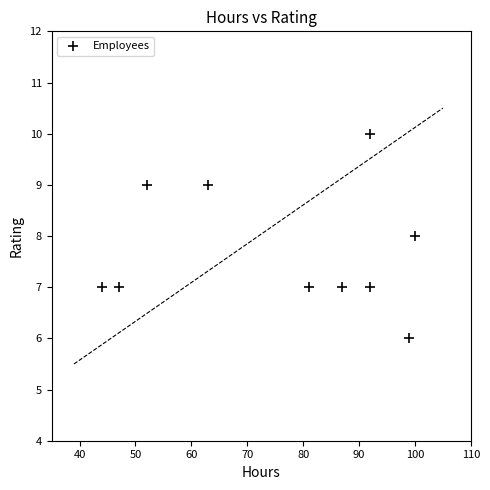

What is the range of Y values (max minus min)?

4